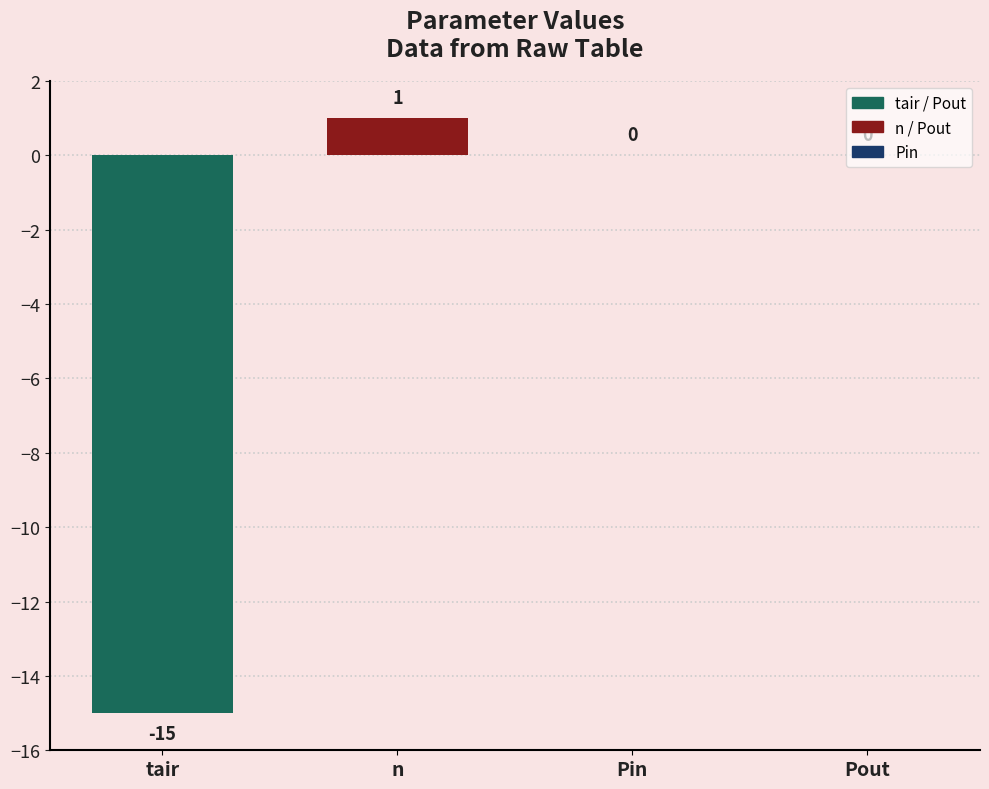

Reading left to right, list all the values displayed in this chart.

-15	1	0	0